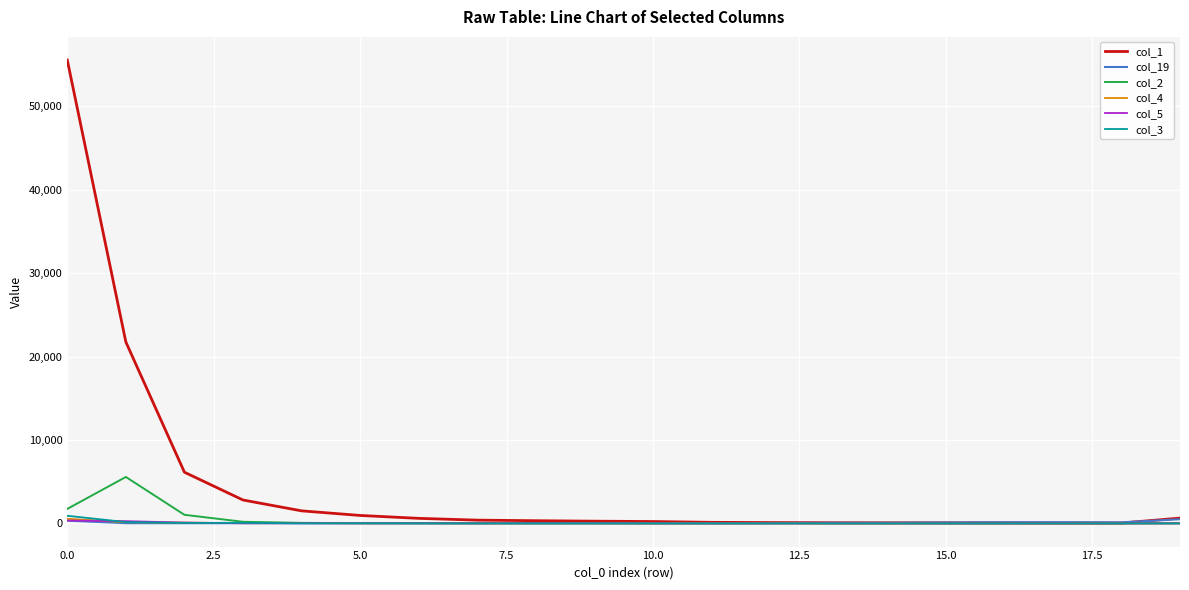

Does the chart have visible grid lines?

Yes